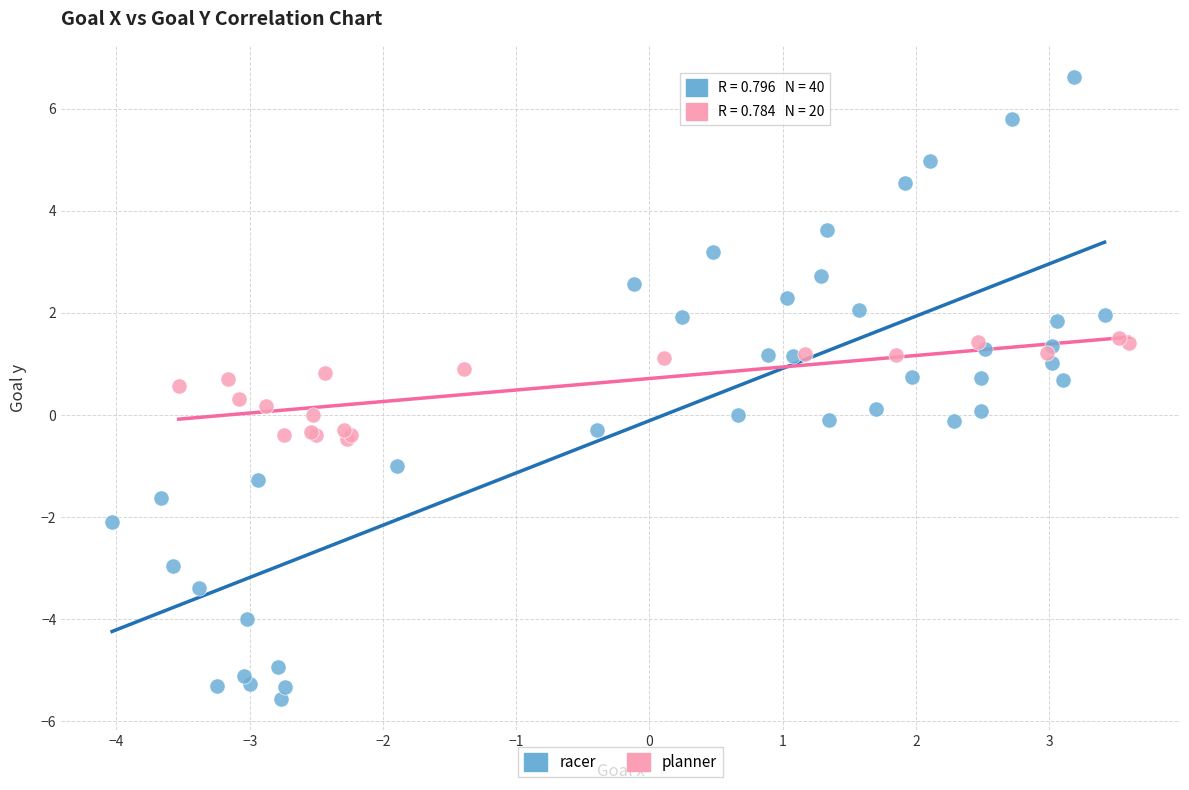

Which series reaches the maximum Y coordinate?

racer